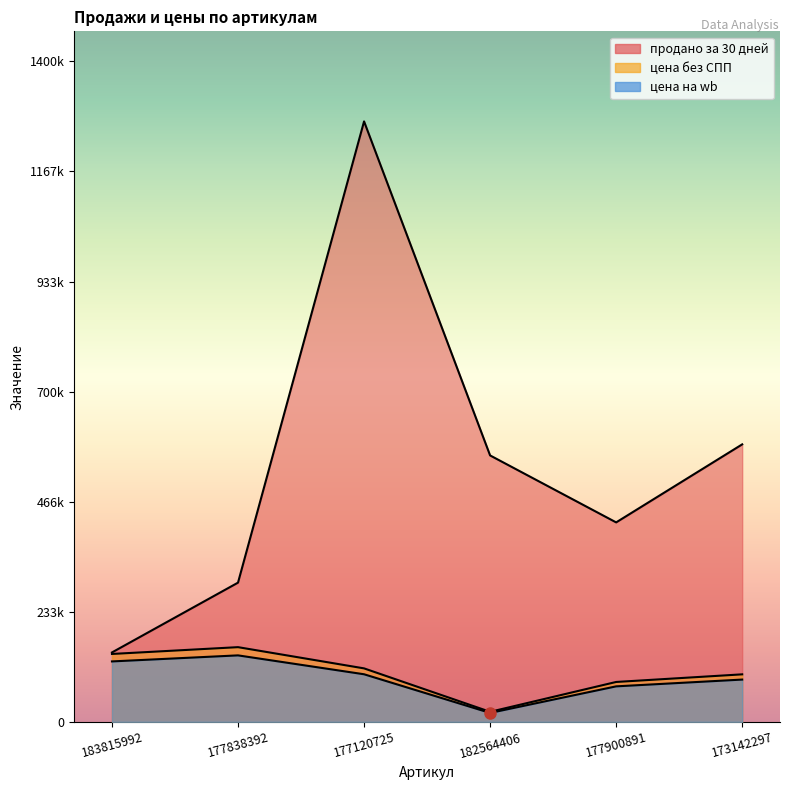

At which label is цена на wb closest to 79962?

177900891